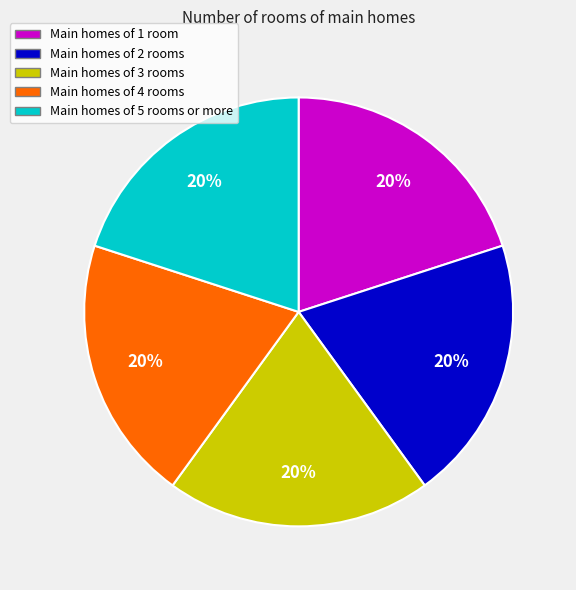

Is it true that Main homes of 2 rooms is 14% of the pie?

False